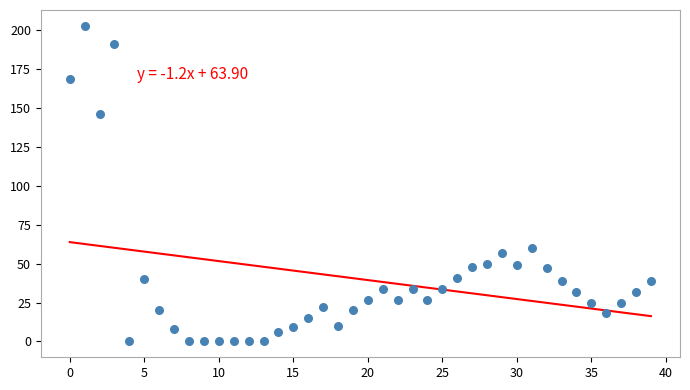

What Y value in the scatter plot is closest to 101?

60